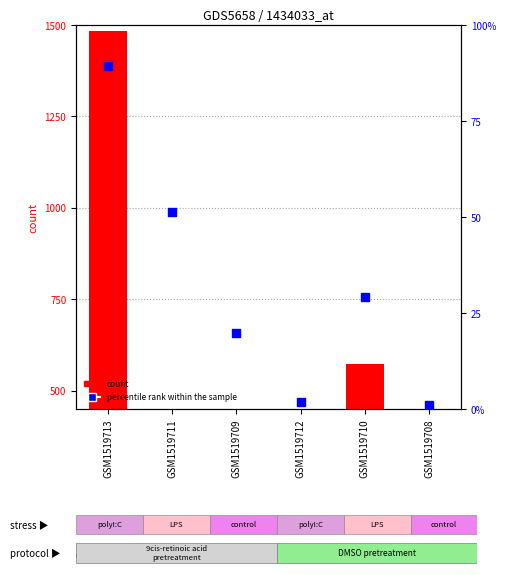

What is the total value across all series at GSM1519713?

1573.8